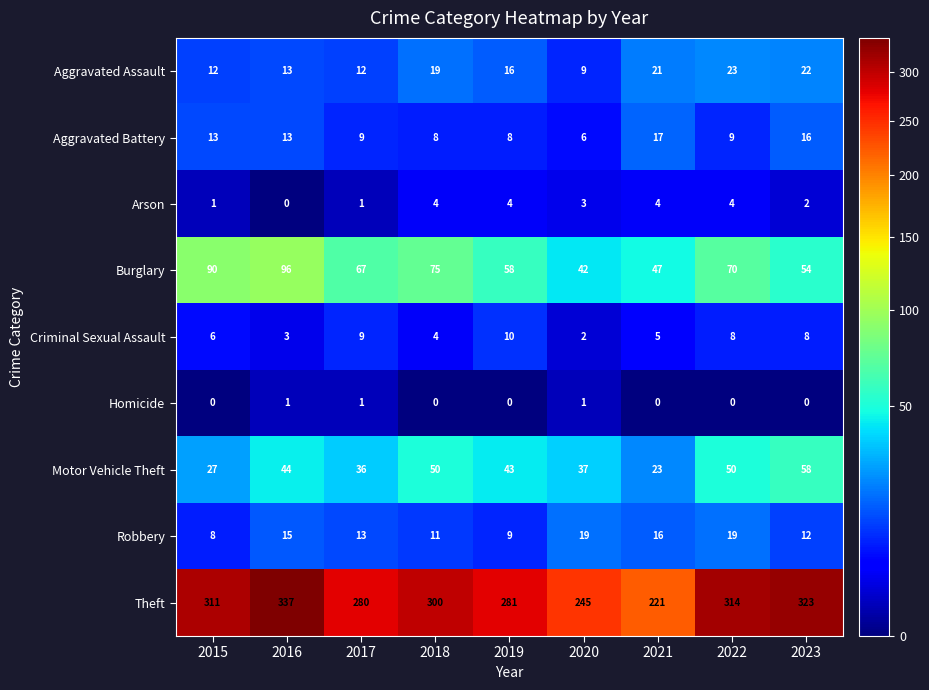

Which category has the highest value across all series?

2016